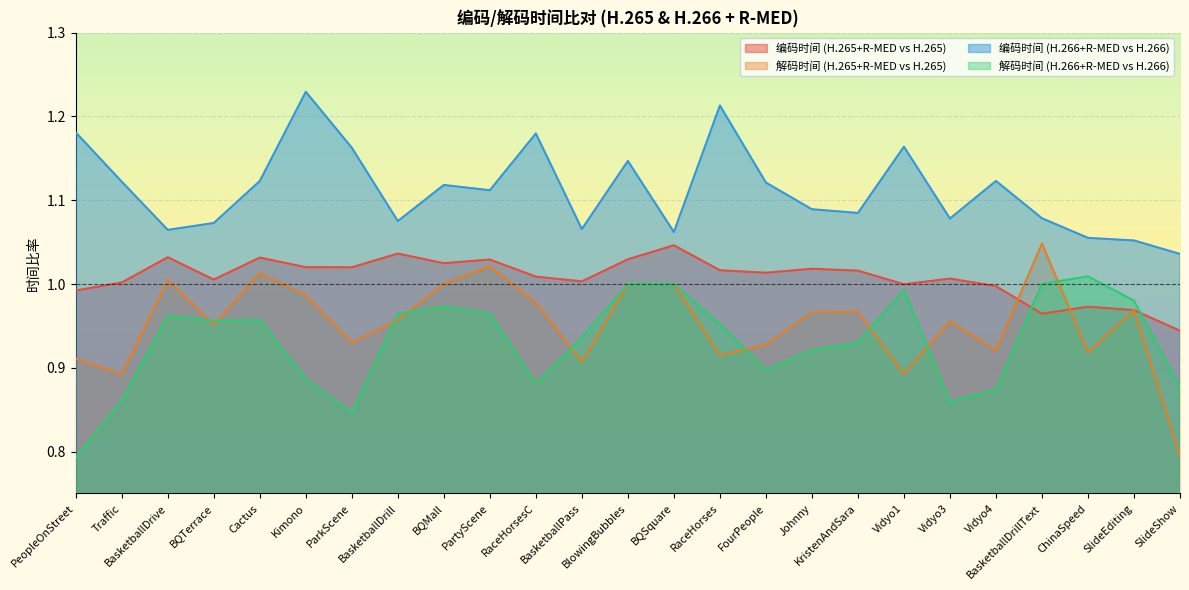

At which label is 解码时间 (H.266+R-MED vs H.266) closest to 0?

PeopleOnStreet